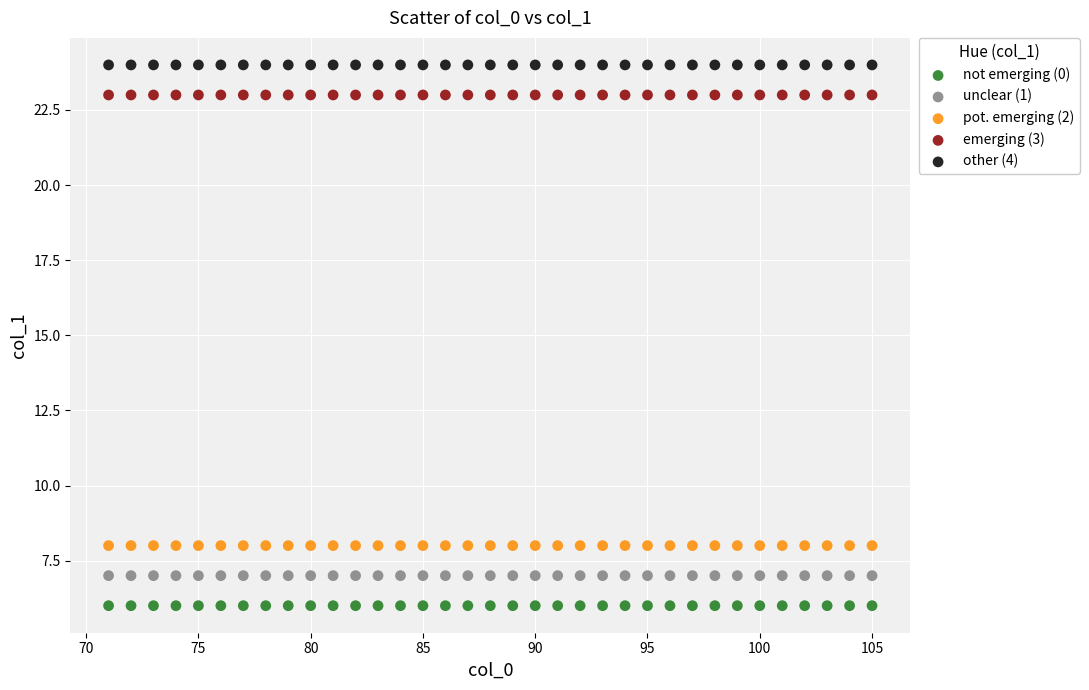

Which series reaches the minimum Y coordinate?

not emerging (0)